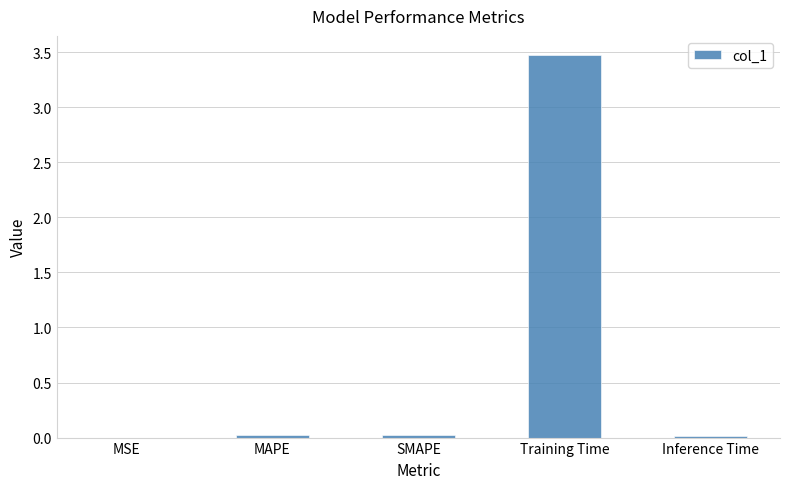

Are the bars horizontal?

No